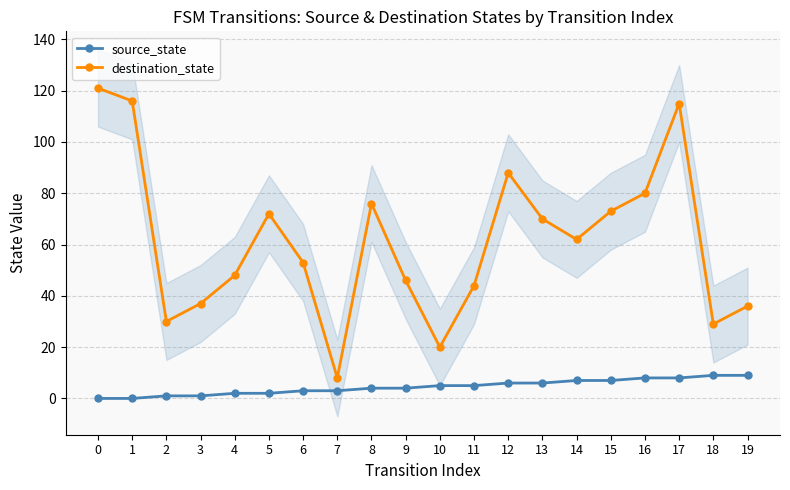

Is it true that destination_state equals 34 at 10?

False